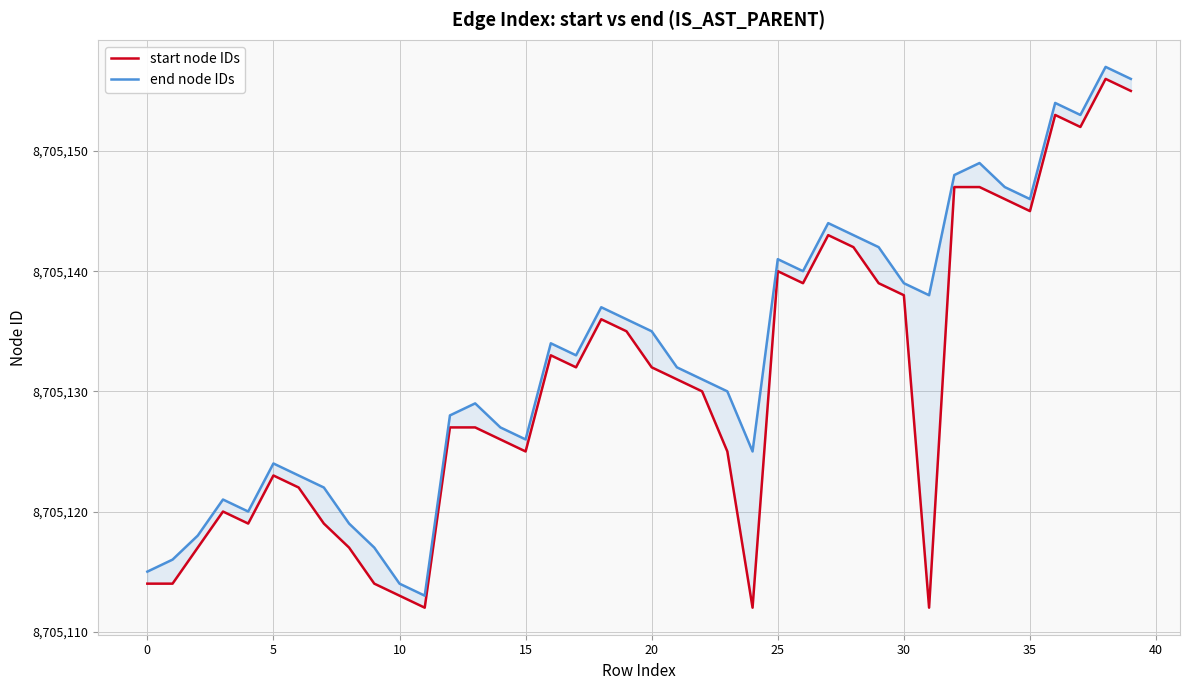

What is the difference between the highest and lowest values at 16?

1